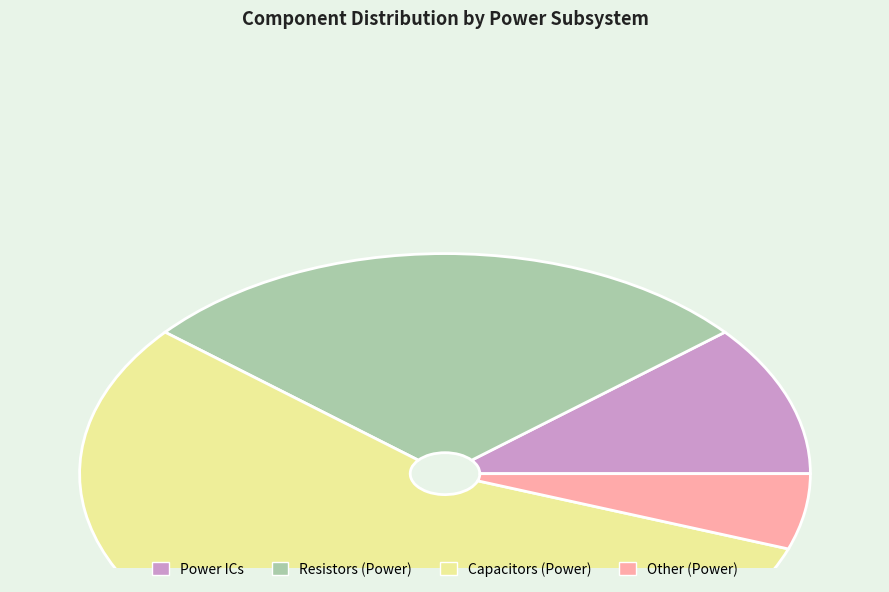

Does any single category account for the majority?

Yes